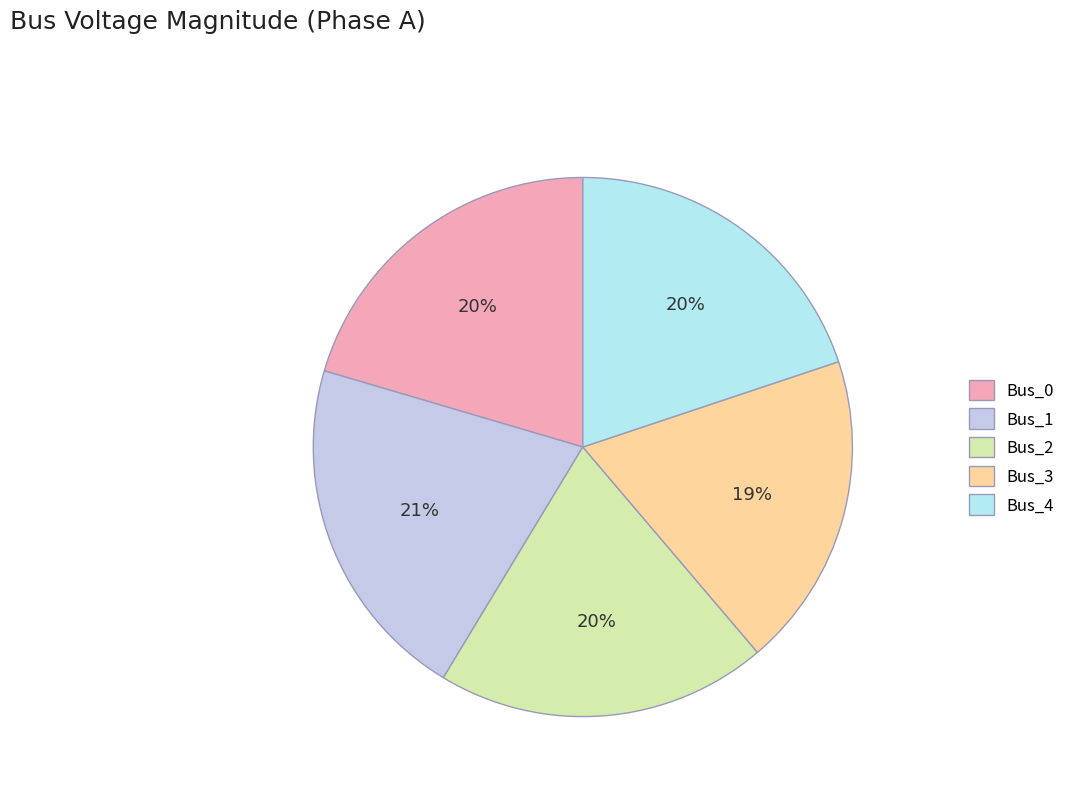

What portion of the pie excludes Bus_4?

80.1%